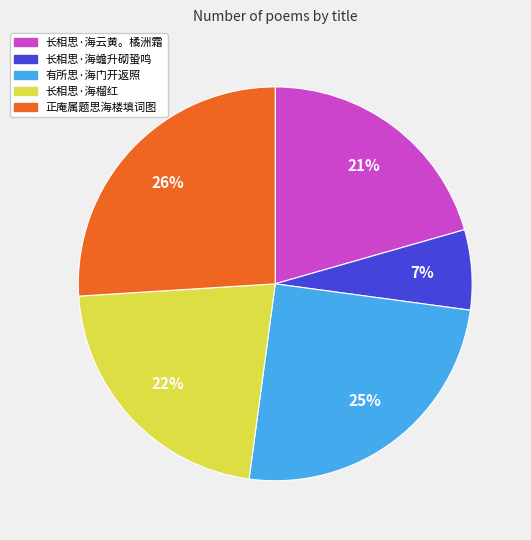

Does 长相思·海云黄。橘洲霜 account for over 50% of the chart?

No